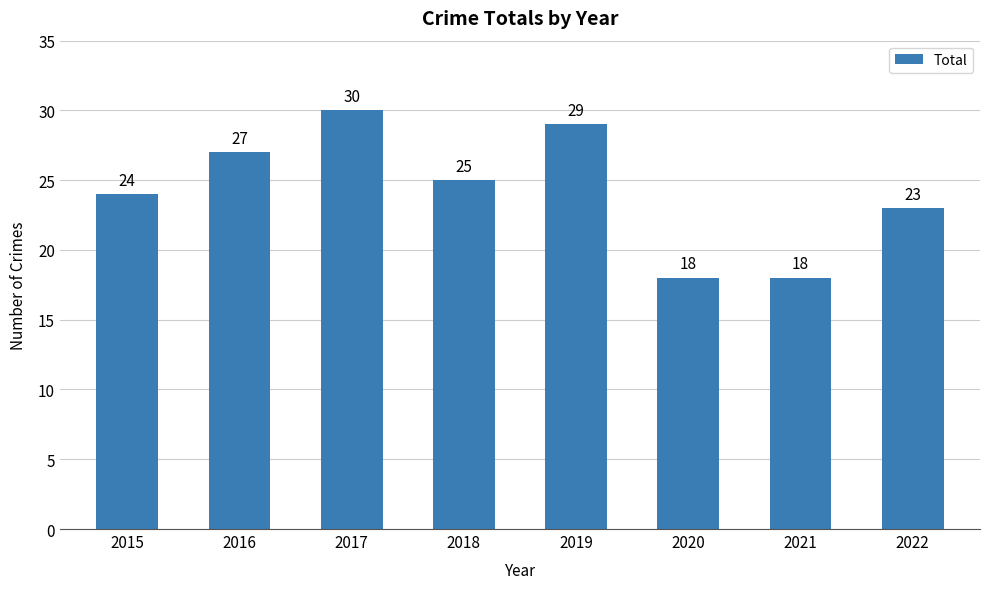

What is the value of the 5th bar from the left?

29